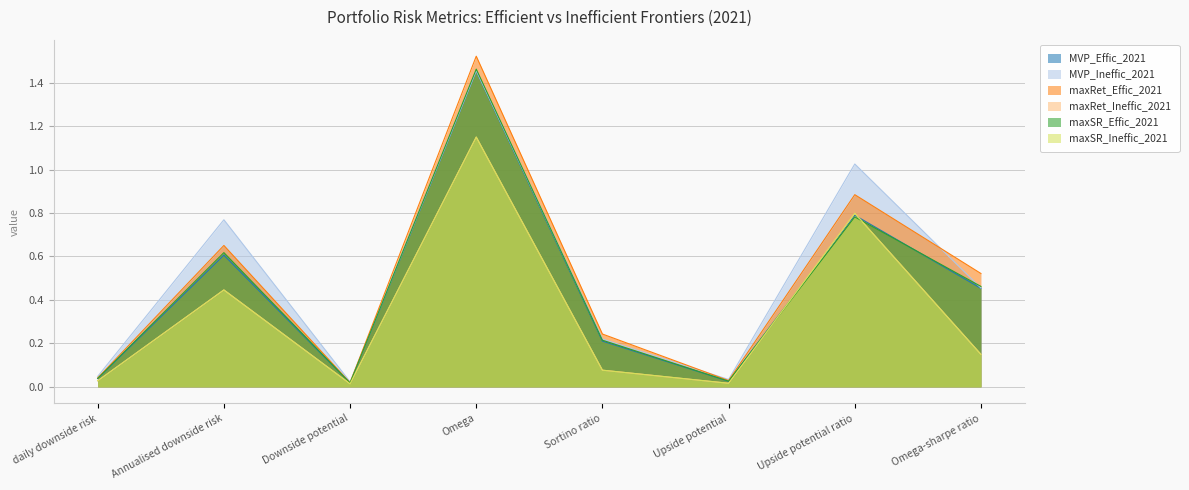

True or false: MVP_Effic_2021 and maxRet_Effic_2021 intersect in this chart.

False